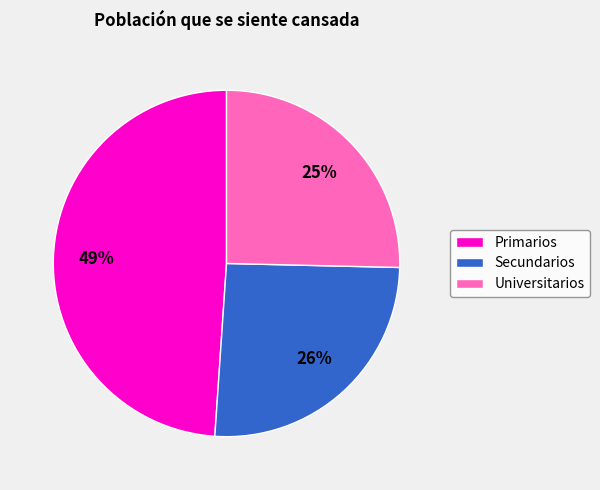

How many slices are in this pie chart?

3